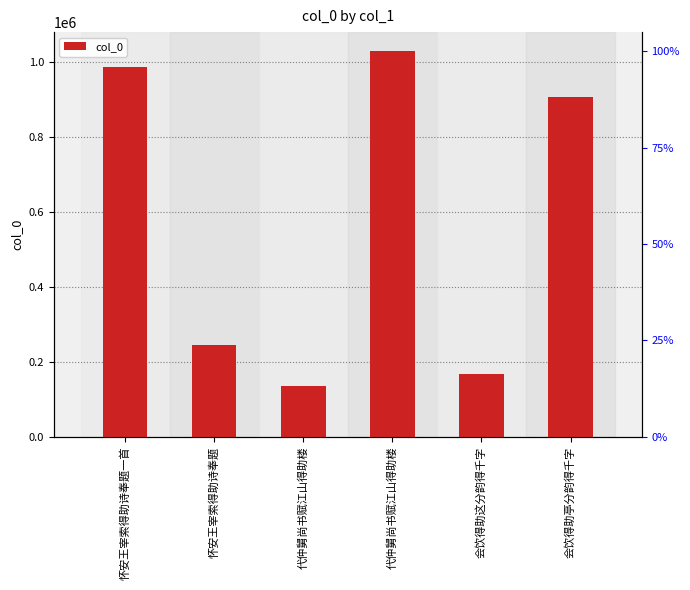

What is the label of the 4th bar from the right?

代仲舅尚书赋江山得助楼